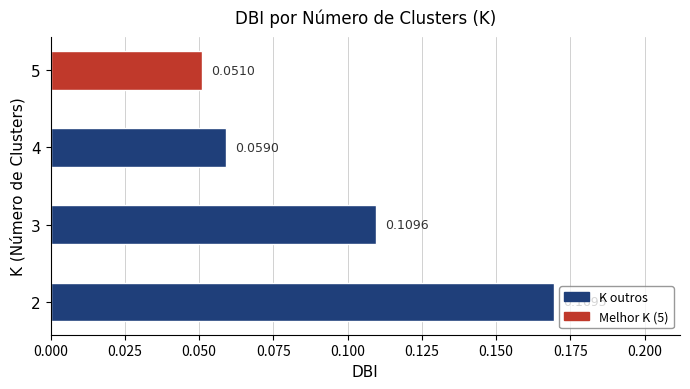

Rank the categories by value from highest to lowest.

2, 3, 4, 5